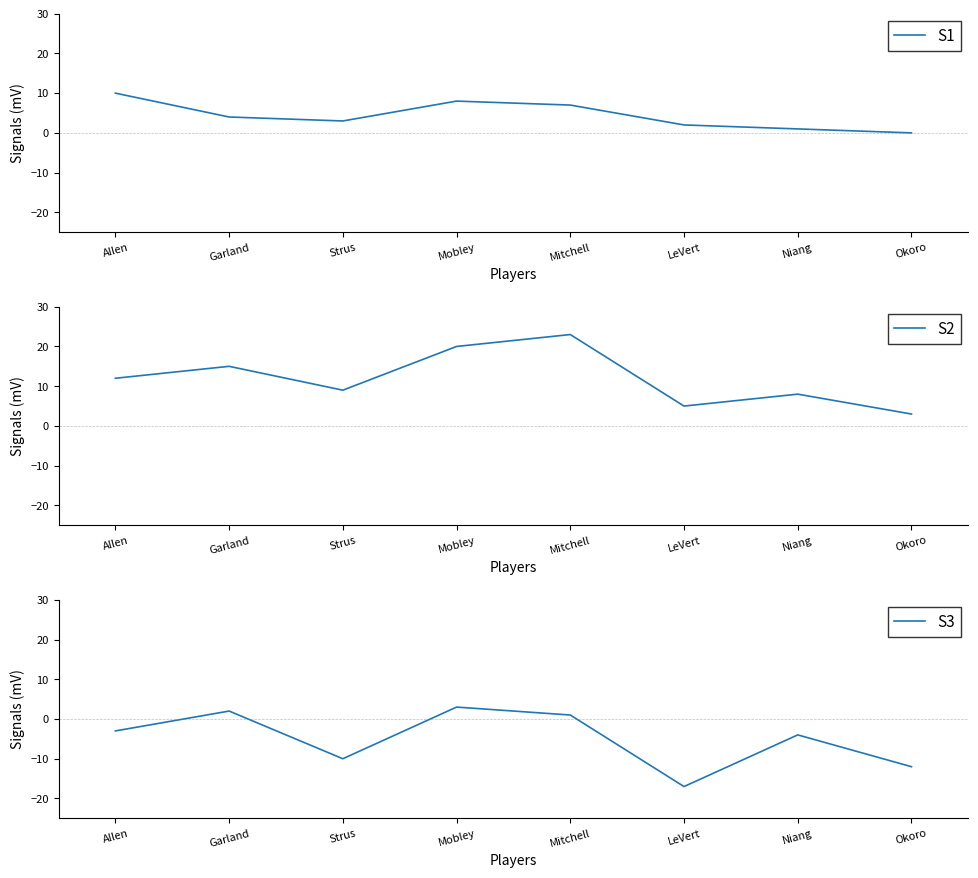

Rank the series by their maximum value, from lowest to highest.

S3, S1, S2